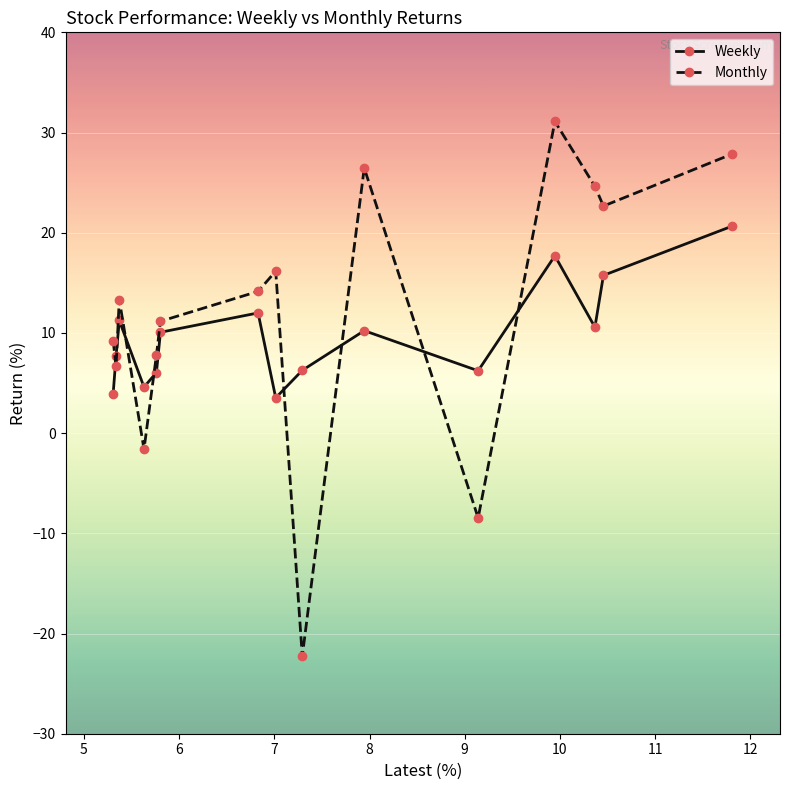

In Monthly, how many points are lower than both neighbors (excluding endpoints)?

5